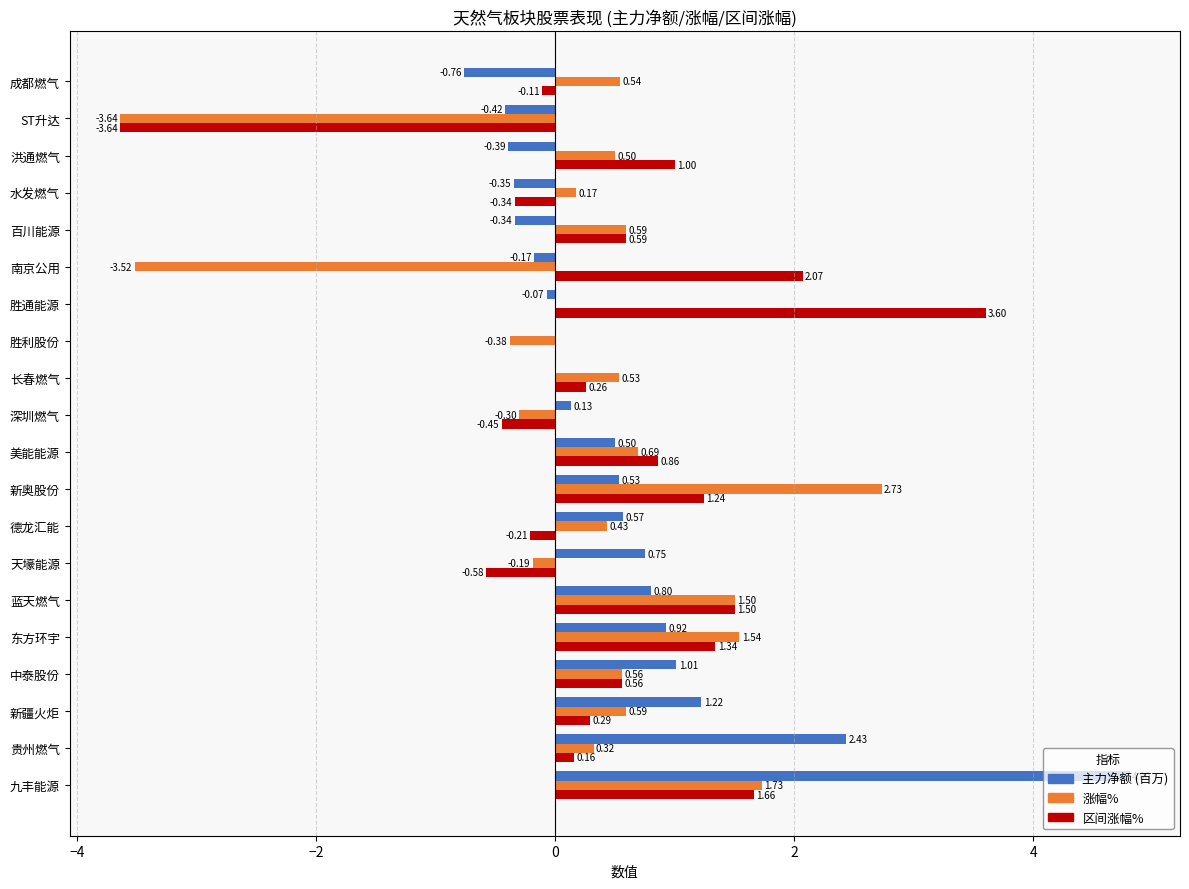

Which series has the largest total across all categories?

主力净额 (百万)